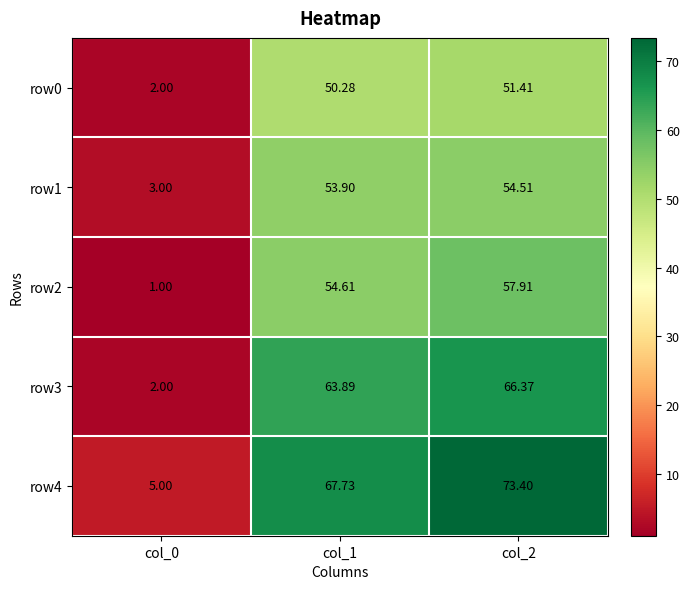

How many categories are shown in the chart?

3